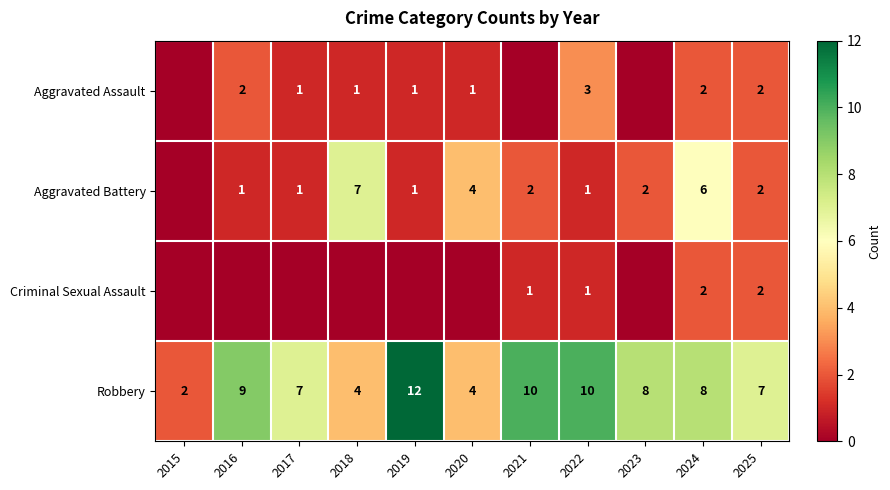

The Robbery series shows 9 at 2016. True or false?

True